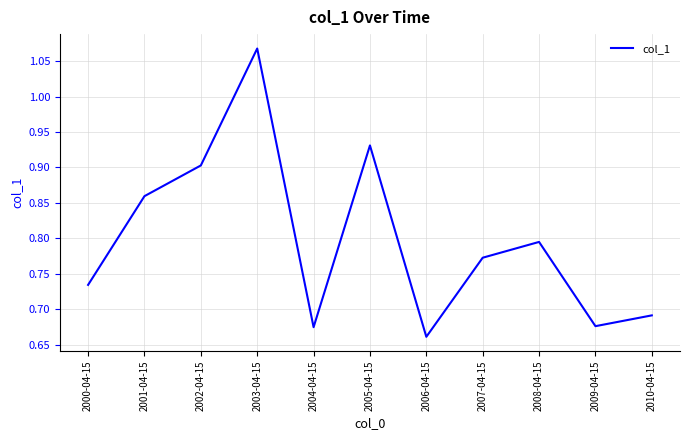

What is the change in value from 2005-04-15 to 2006-04-15?

-0.3